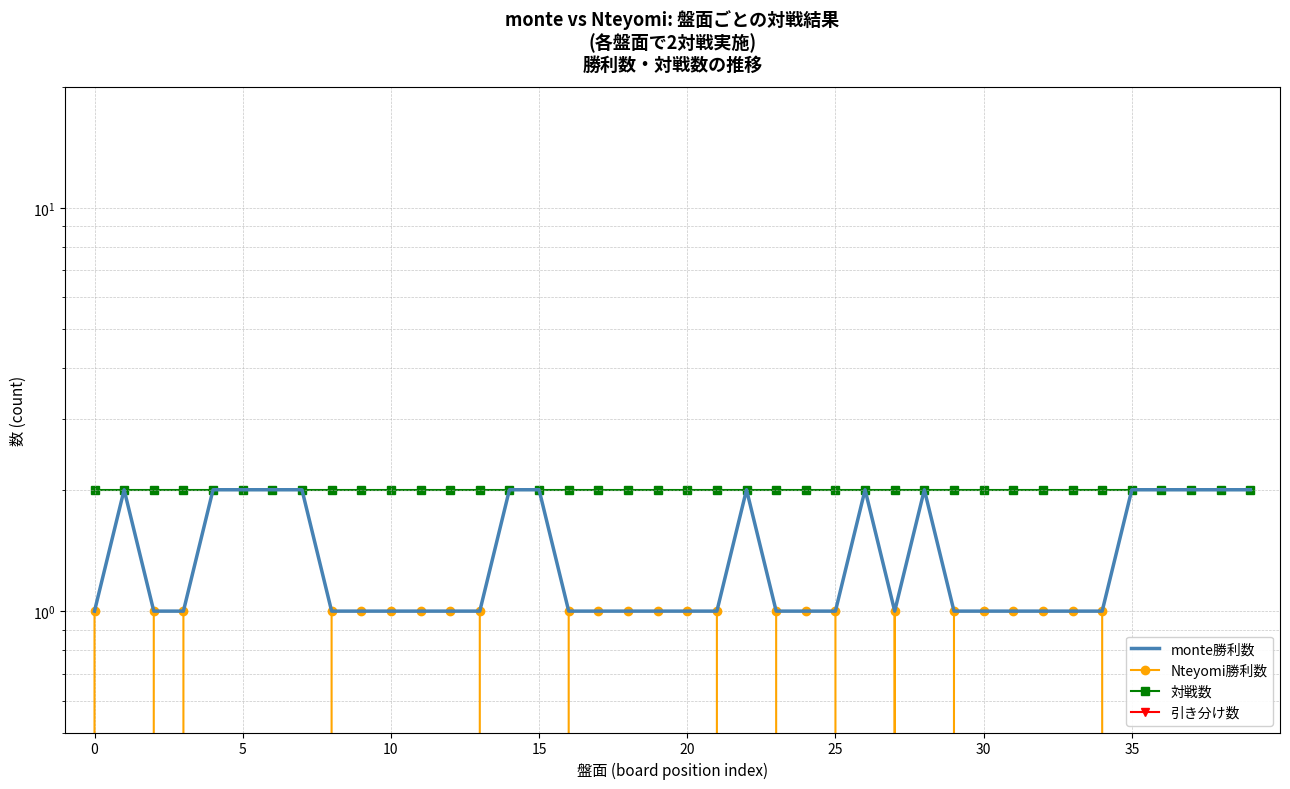

Reading right to left, what are all the values shown in this chart?

monte勝利数: 2	2	2	2	2	1	1	1	1	1	1	2	1	2	1	1	1	2	1	1	1	1	1	1	2	2	1	1	1	1	1	1	2	2	2	2	1	1	2	1
Nteyomi勝利数: 0	0	0	0	0	1	1	1	1	1	1	0	1	0	1	1	1	0	1	1	1	1	1	1	0	0	1	1	1	1	1	1	0	0	0	0	1	1	0	1
対戦数: 2	2	2	2	2	2	2	2	2	2	2	2	2	2	2	2	2	2	2	2	2	2	2	2	2	2	2	2	2	2	2	2	2	2	2	2	2	2	2	2
引き分け数: 0	0	0	0	0	0	0	0	0	0	0	0	0	0	0	0	0	0	0	0	0	0	0	0	0	0	0	0	0	0	0	0	0	0	0	0	0	0	0	0